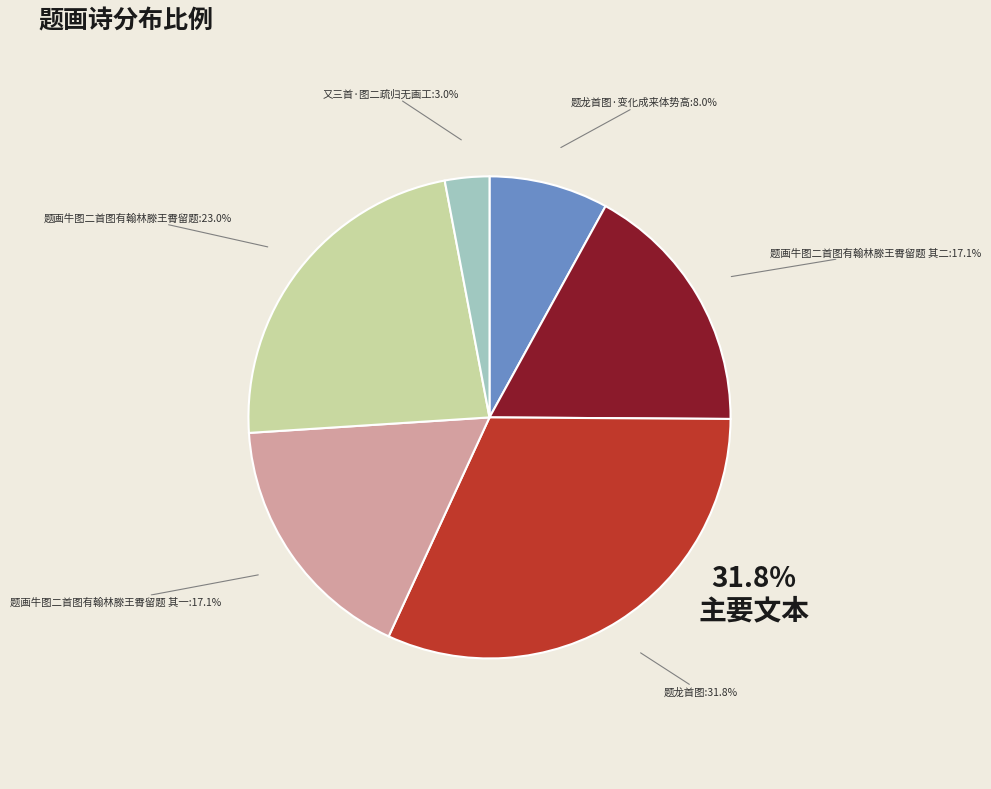

Is there any slice that represents more than half of the pie?

No